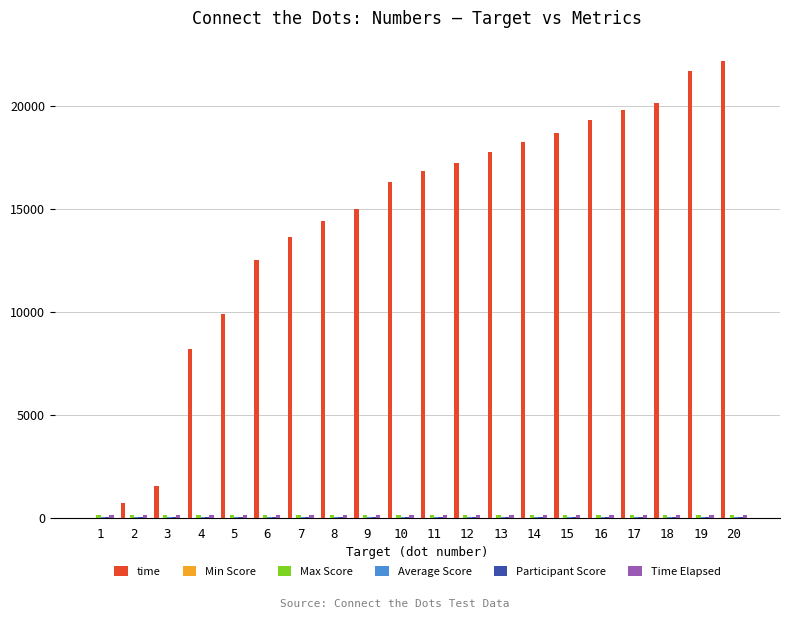

What is the maximum value shown in the chart?

22203.0